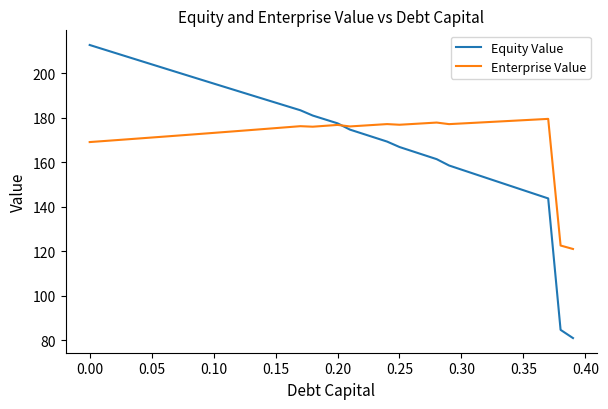

What is the maximum value for Enterprise Value?

179.5